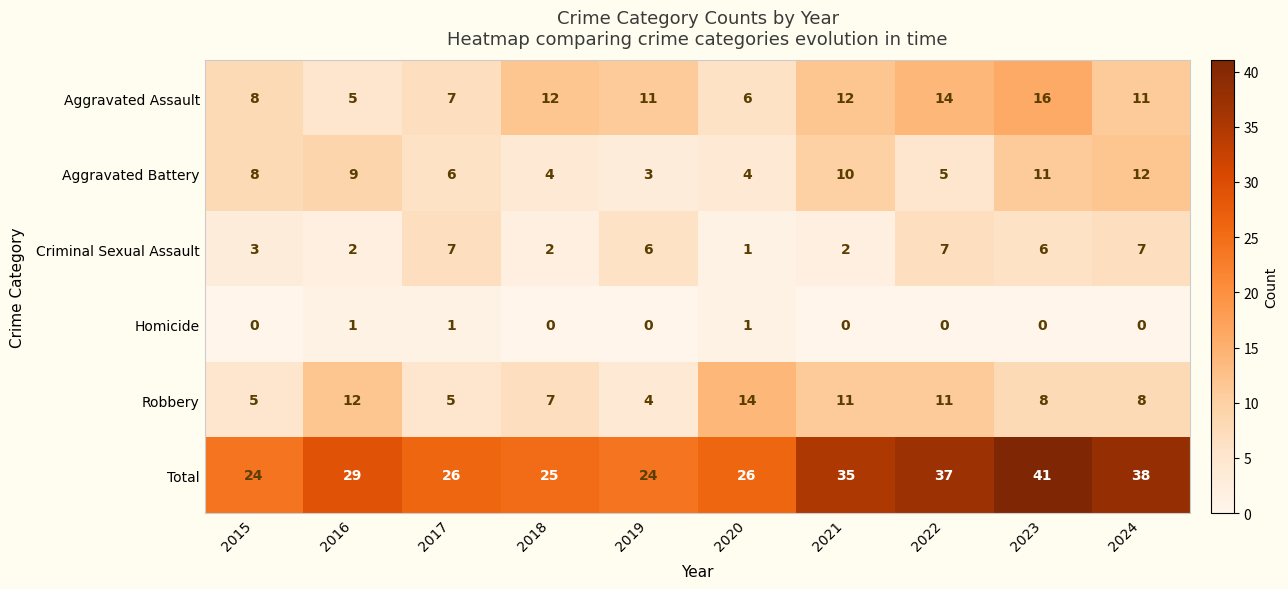

Which series has the largest total across all categories?

Total